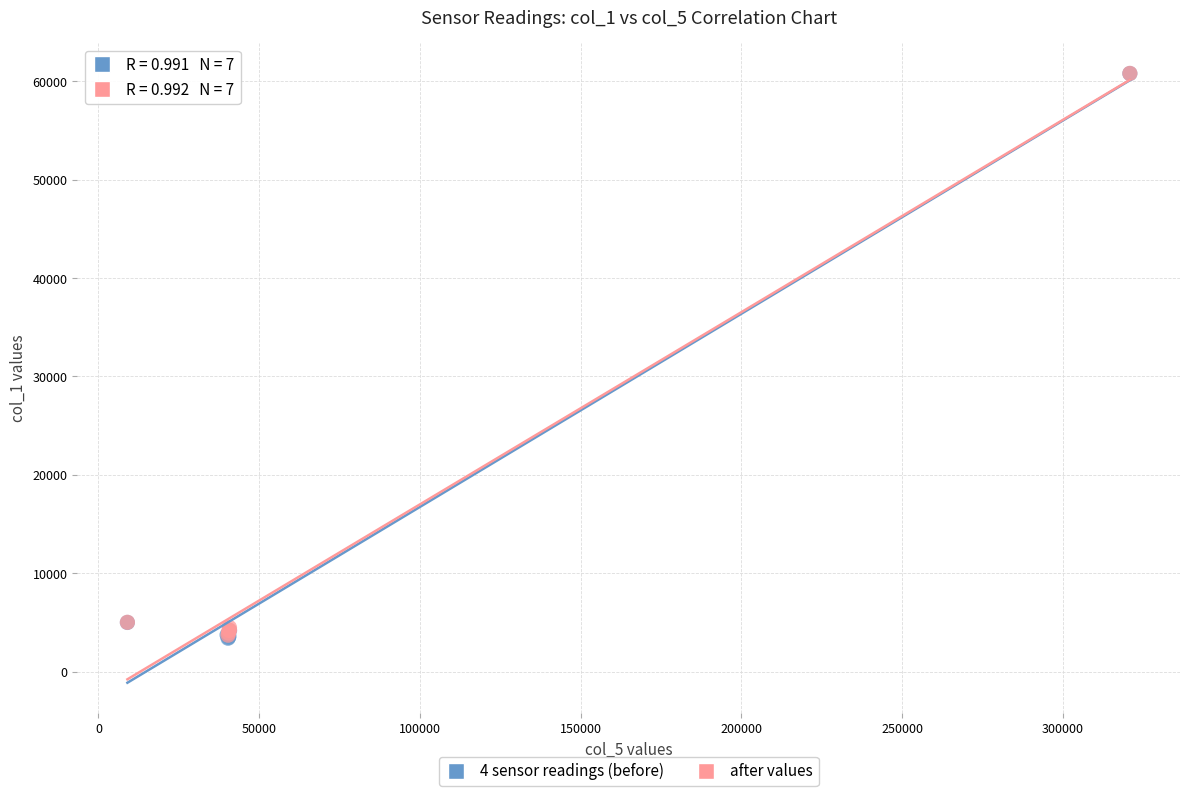

Which series has the largest Y range (max minus min)?

4 sensor readings (before)